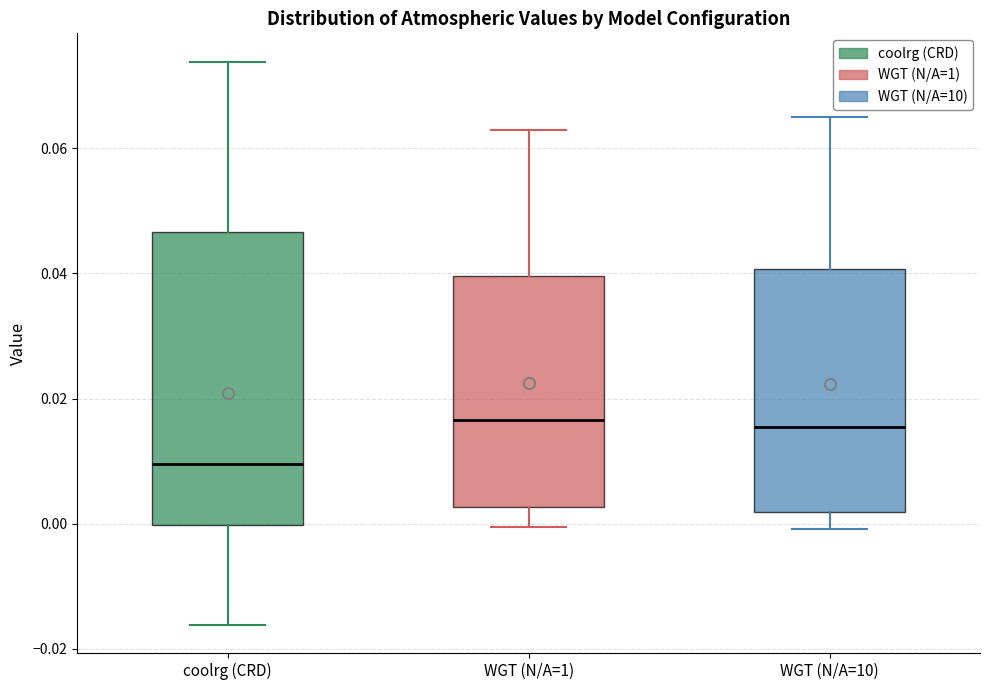

Where does the lower whisker of the box for WGT (N/A=10) end on the y-axis? The values are not printed on the chart, so give them approximately, as read against the axis.

0.000